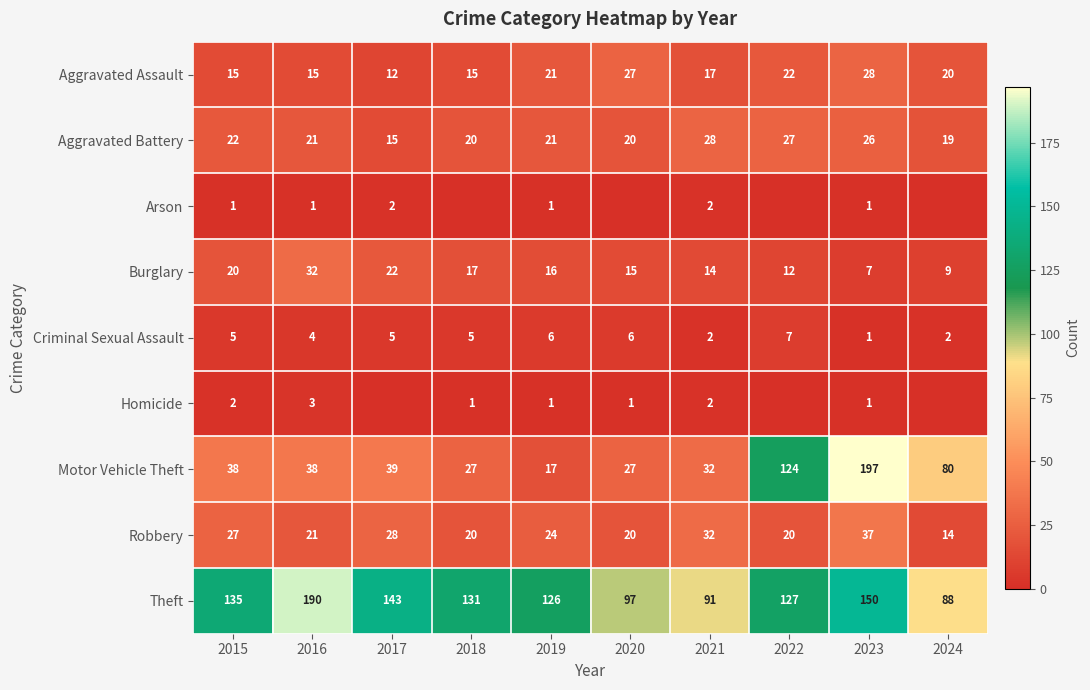

At which category is the sum across all series the highest?

2023